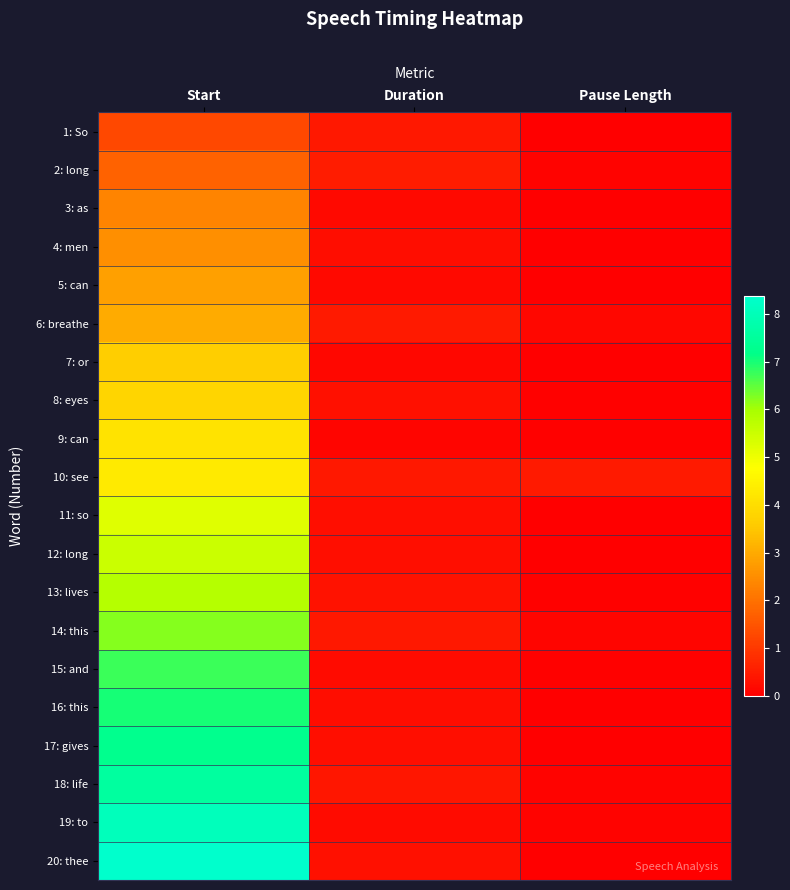

Which series has the largest total across all categories?

20: thee